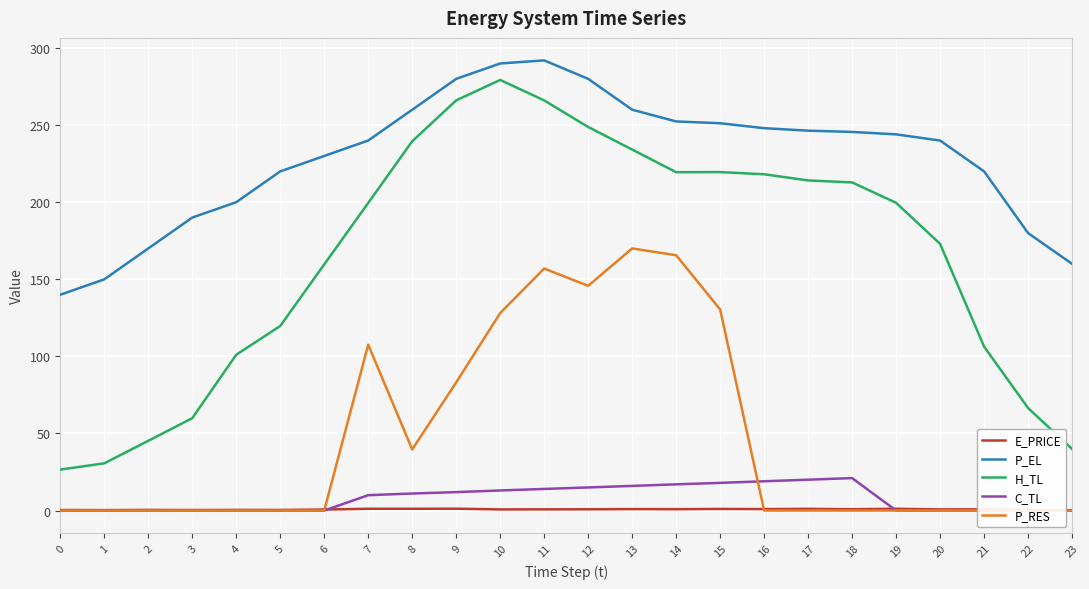

Which series has the largest total across all categories?

P_EL